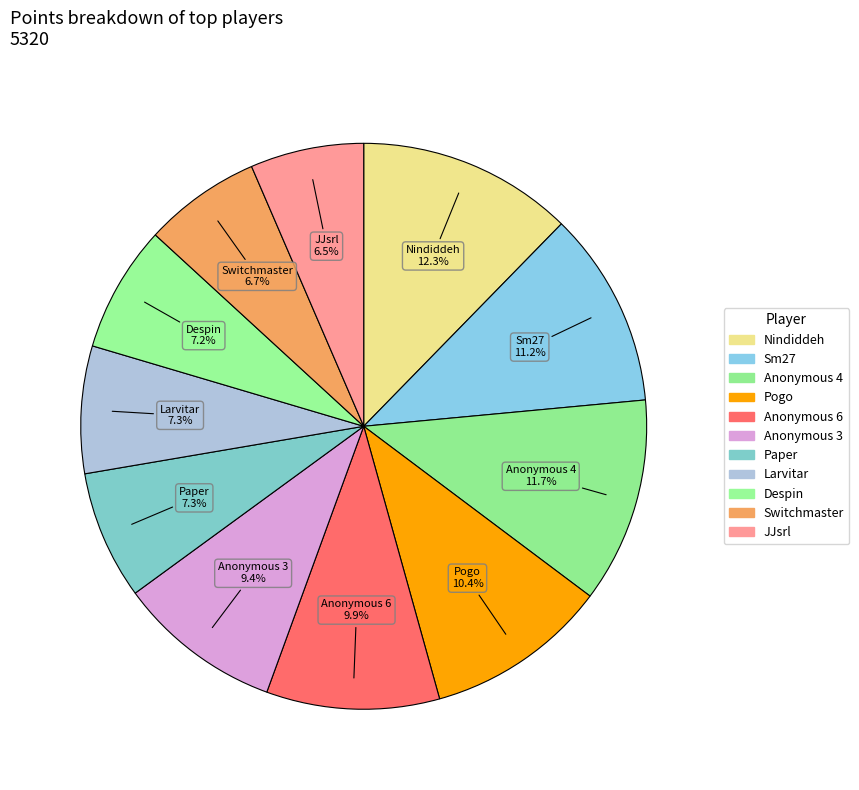

How many segments does this pie chart have?

11